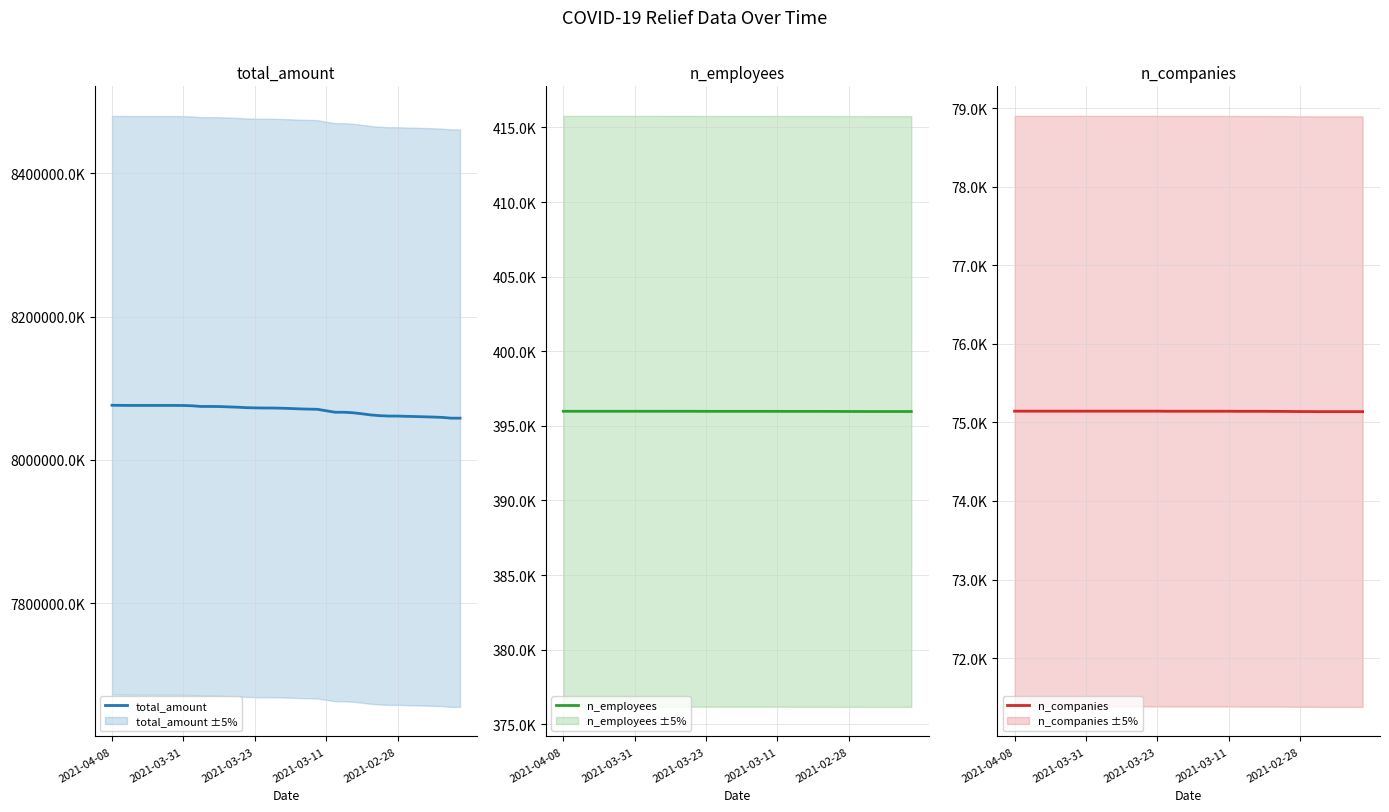

What is the value of the n_employees point at the 35th from the left?

395961